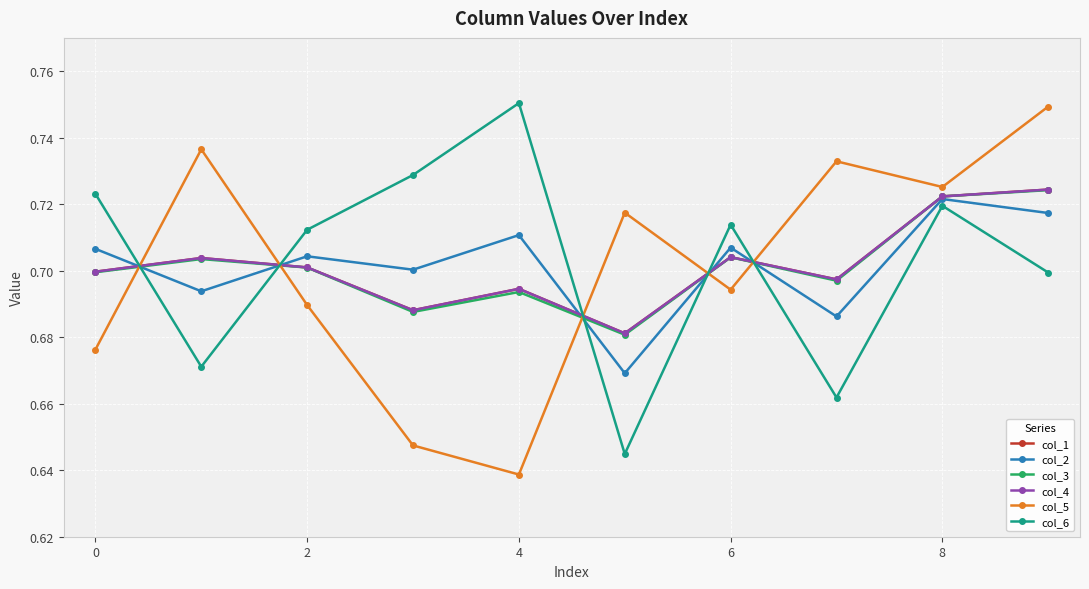

Does the chart have visible grid lines?

Yes